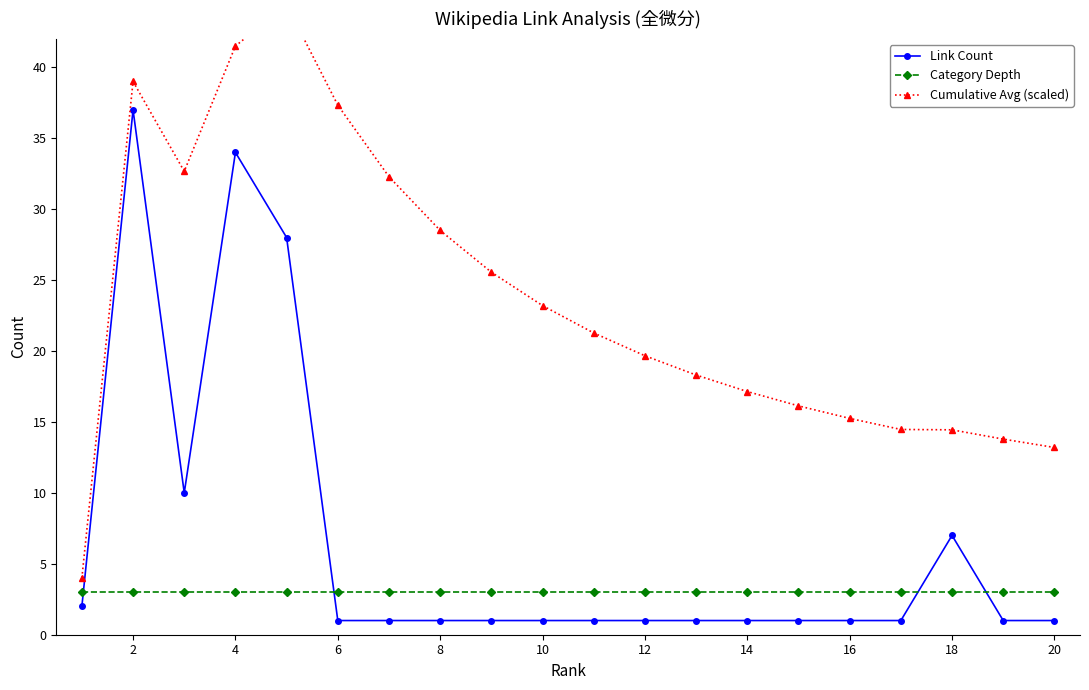

True or false: Cumulative Avg (scaled) and Category Depth cross at least once.

False